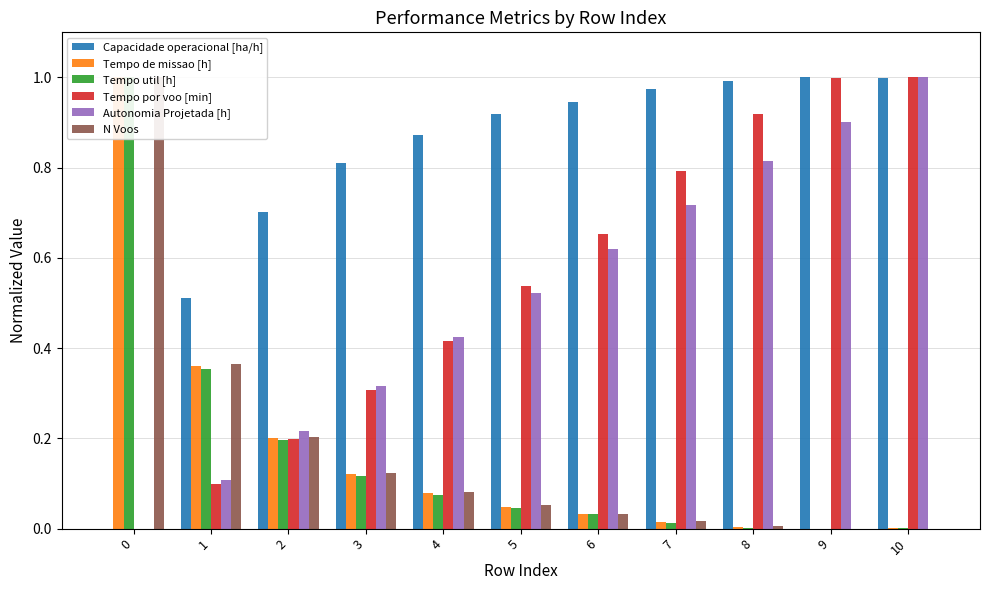

Is it true that Tempo por voo [min] equals 1.0 at 6?

False